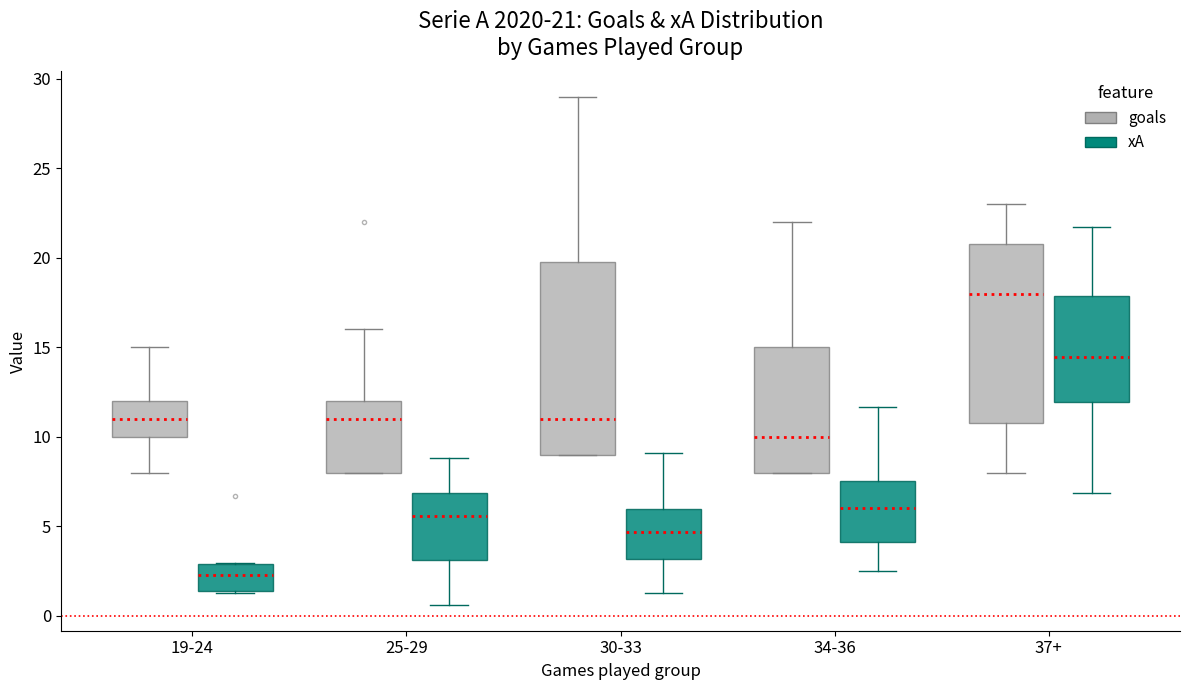

Which box is the tallest, from its lower edge to its upper edge?

30-33 (goals)